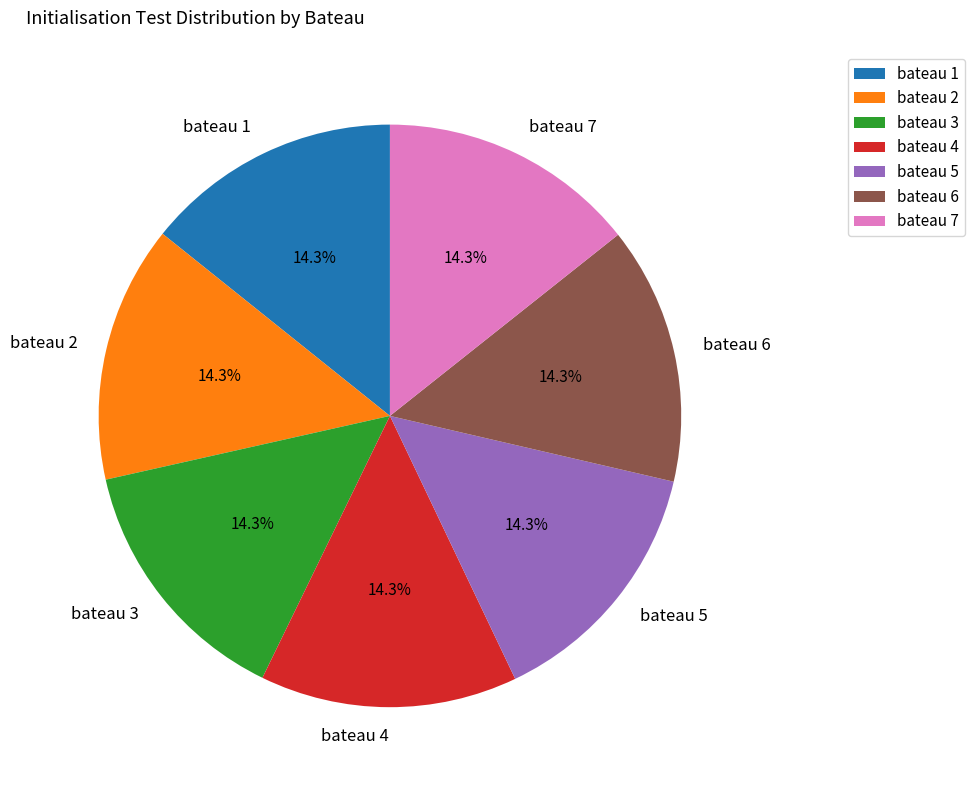

Is bateau 4 the majority of the pie?

No